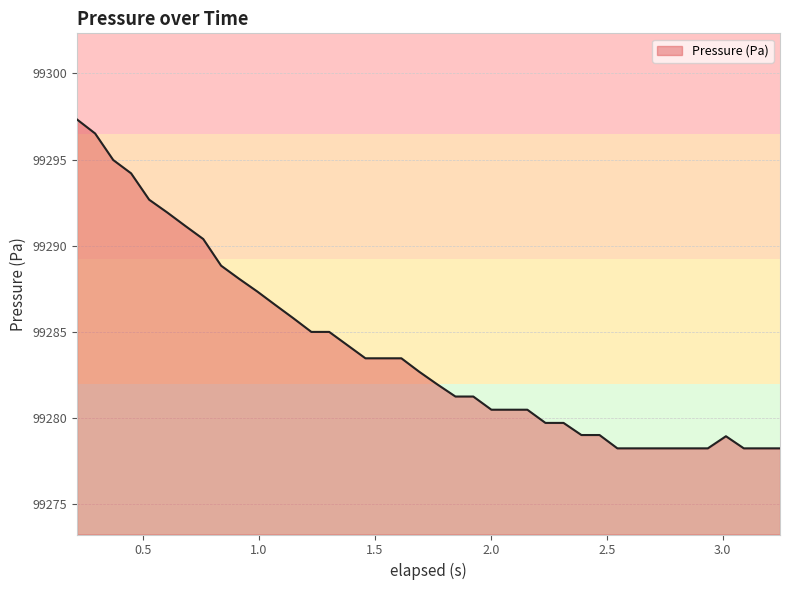

What is the difference between the maximum and minimum values?

19.1